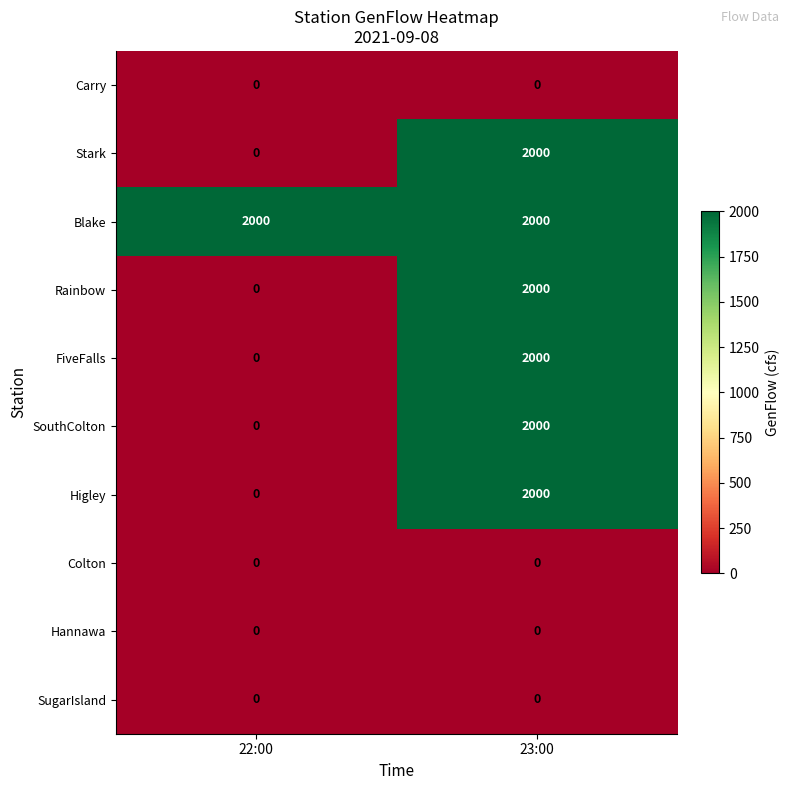

Count the number of data series in this chart.

10